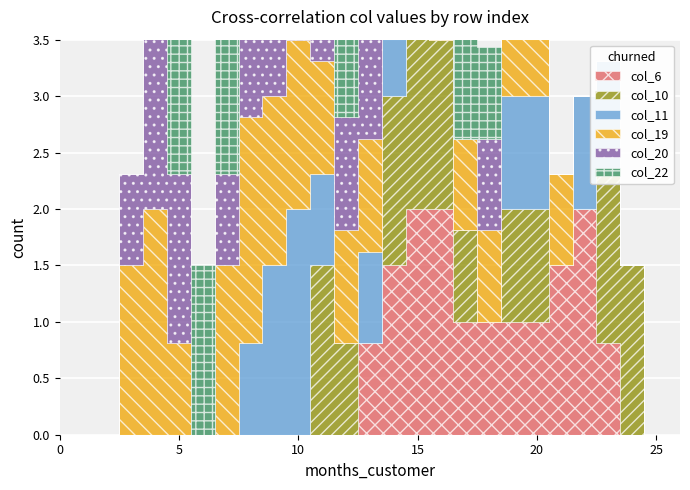

At 4, list the series in order from largest to smallest.

col_19, col_20, col_22, col_6, col_10, col_11